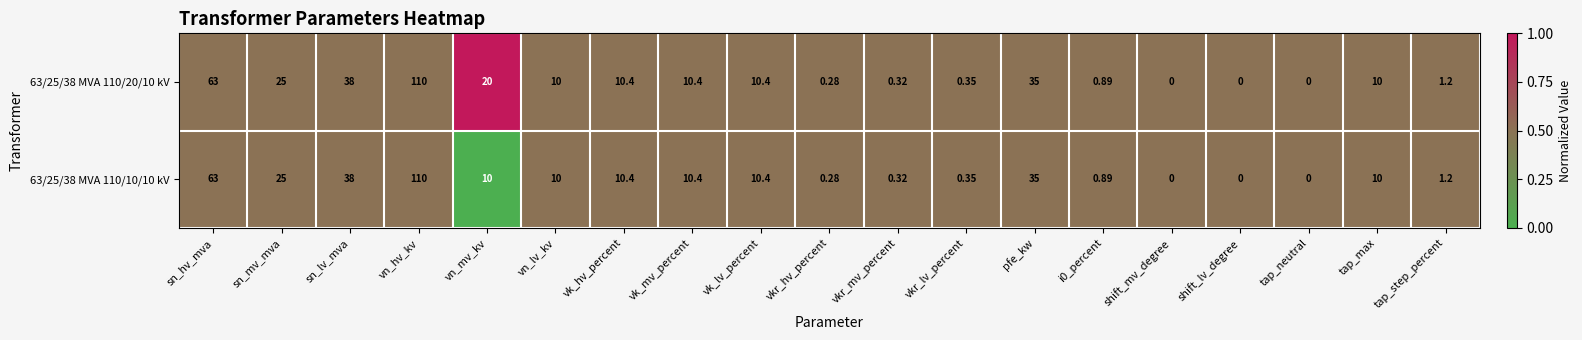

At which category does the chart reach its peak across all series?

vn_hv_kv